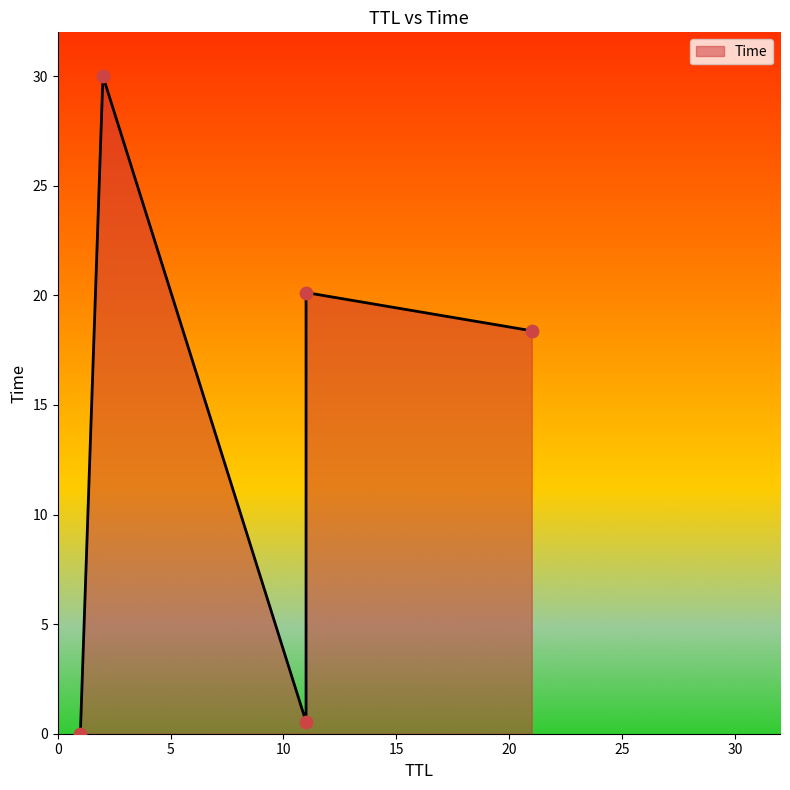

What is the change in value from 11 to 11?

+19.6